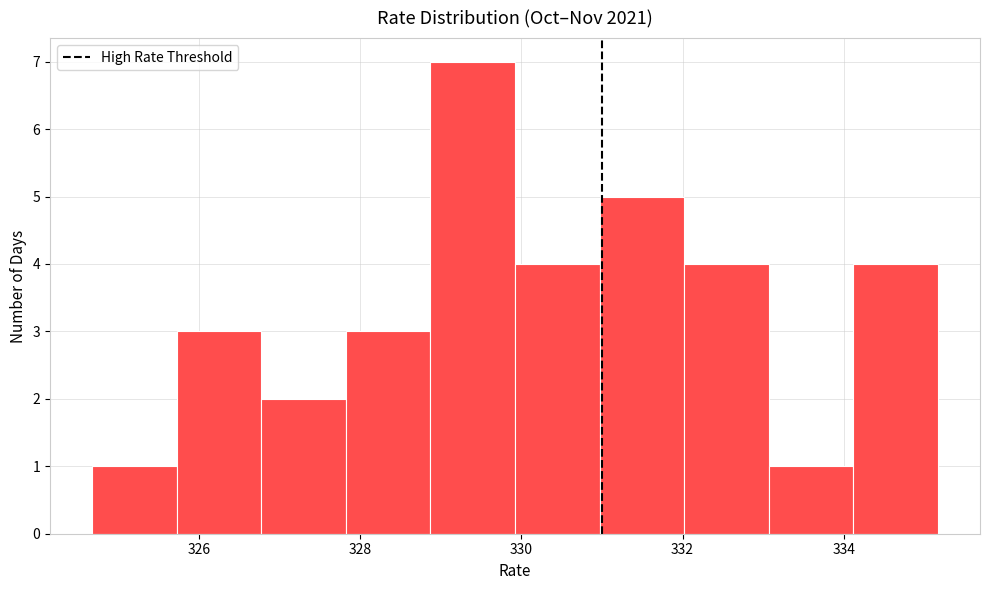

What is the height of the bar covering 328.8 to 330.0 on the x-axis? Neither the bar edges nor the heights are printed on the chart, so give them approximately, as read against the axes.

7